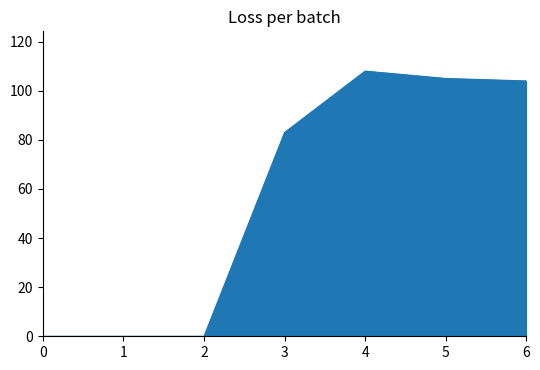

Reading right to left, list all the values displayed in this chart.

104	105	108	83	0	0	0